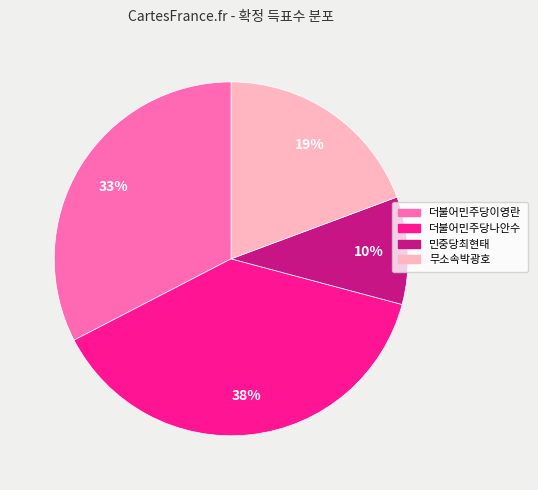

Do 무소속박광호 and 더불어민주당나안수 together represent more than half of the pie?

Yes